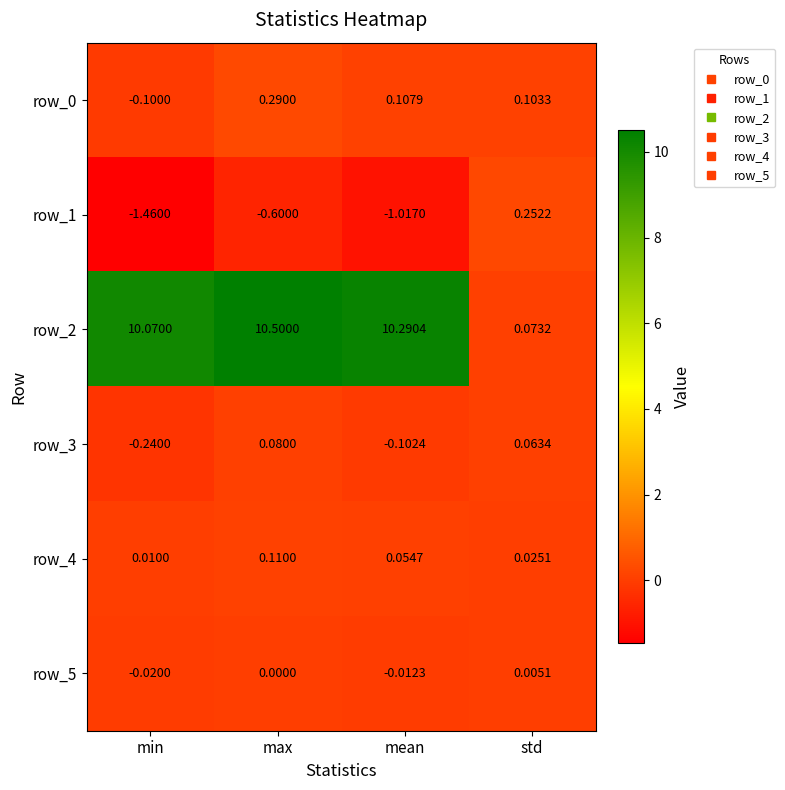

List the labels in order of row_3 value, largest first.

max, std, mean, min